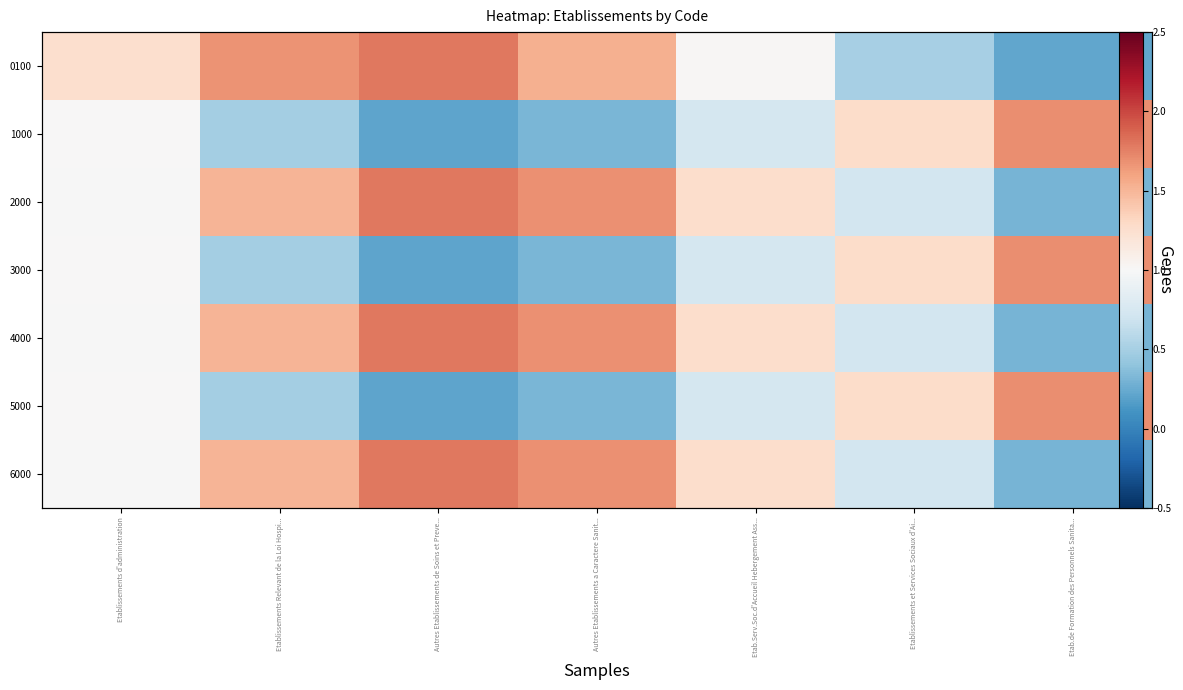

What is the approximate value of 5000 at Autres Etablissements de Soins et Preve...?

0.2